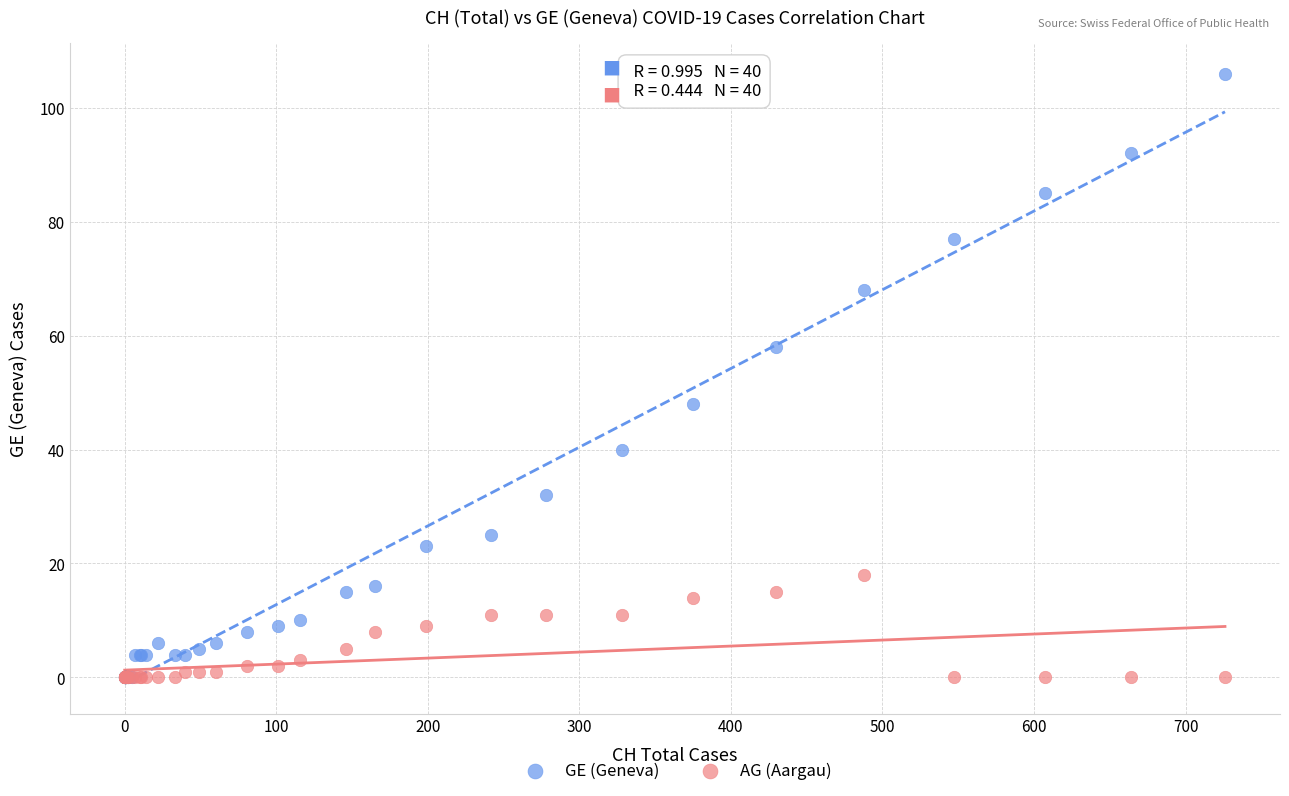

What are all the series names shown in the legend?

GE (Geneva), AG (Aargau)